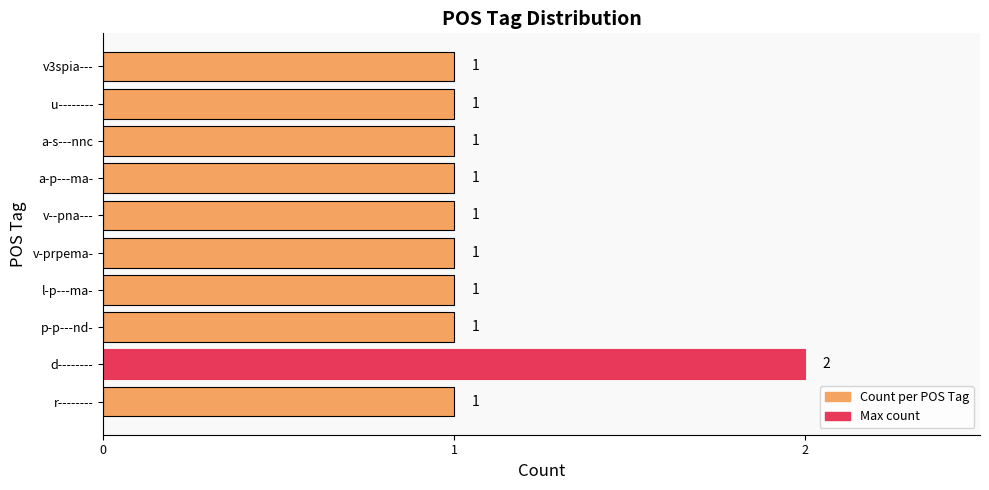

The value at r-------- is 1. True or false?

True